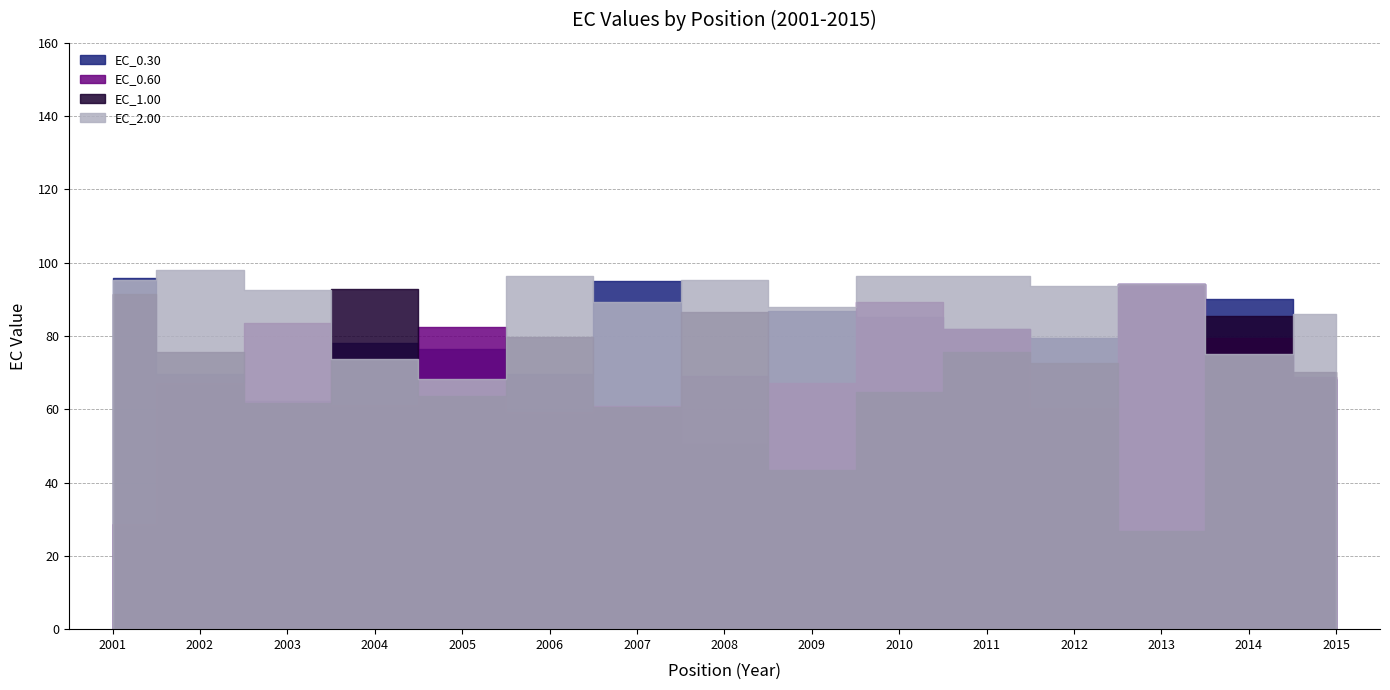

The EC_0.30 series shows 69.5 at 2006. True or false?

True